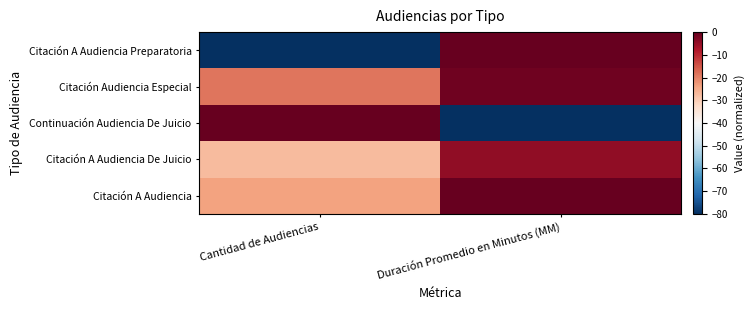

Reading left to right, extract all data points from this chart.

Citación A Audiencia Preparatoria: Cantidad de Audiencias=-80.0	Duración Promedio en Minutos (MM)=-0.0
Citación Audiencia Especial: Cantidad de Audiencias=-18.7	Duración Promedio en Minutos (MM)=-1.1
Continuación Audiencia De Juicio: Cantidad de Audiencias=-0.0	Duración Promedio en Minutos (MM)=-80.0
Citación A Audiencia De Juicio: Cantidad de Audiencias=-27.2	Duración Promedio en Minutos (MM)=-4.4
Citación A Audiencia: Cantidad de Audiencias=-23.8	Duración Promedio en Minutos (MM)=-0.0